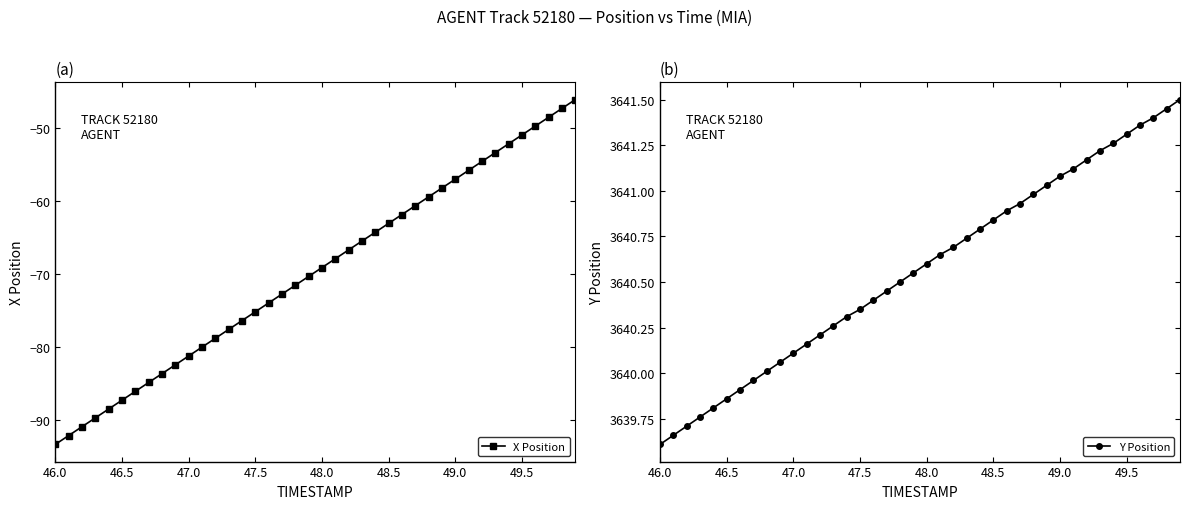

What are all the series names shown in the legend?

X Position, Y Position